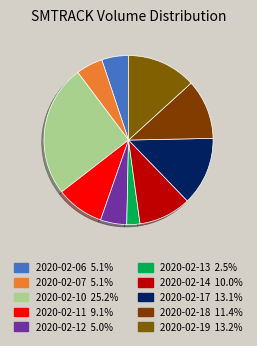

How many segments does this pie chart have?

10